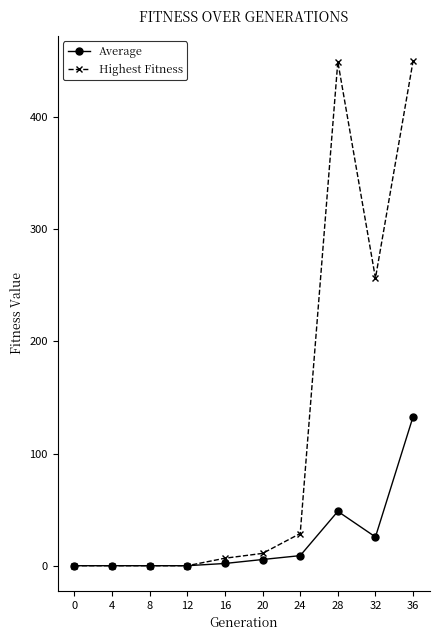

How many data points in Average are above 5?

5